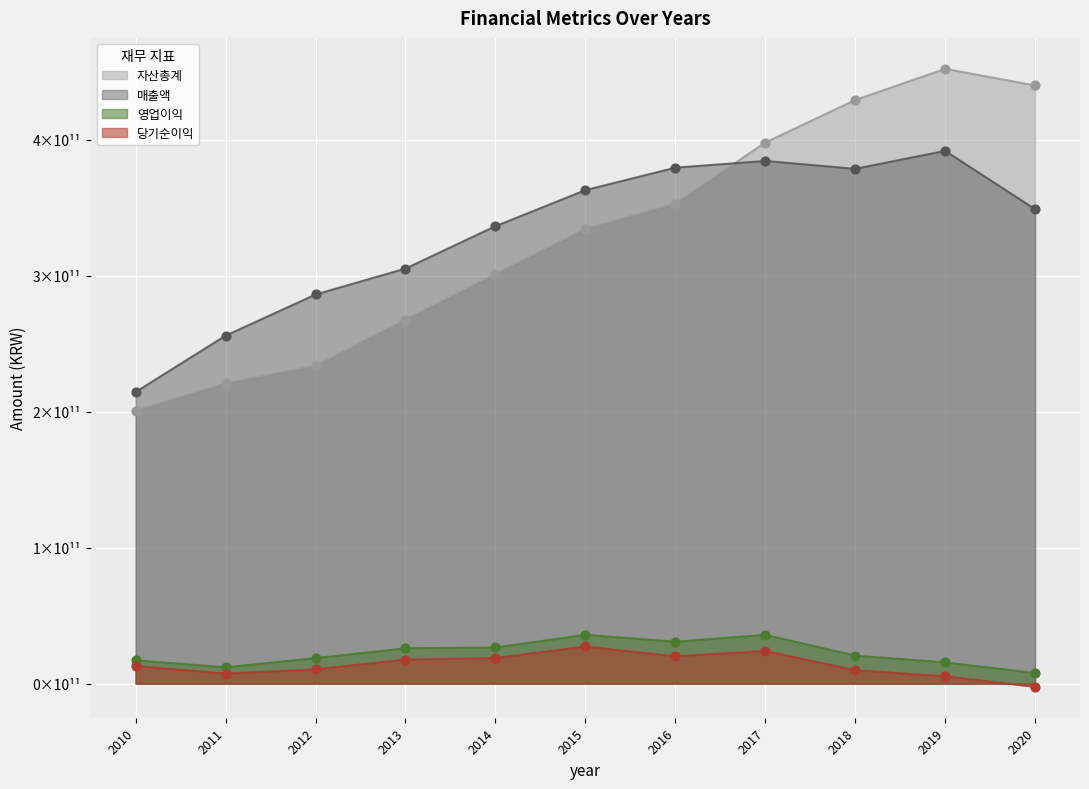

What is the total value across all series at 2010?

445730426175